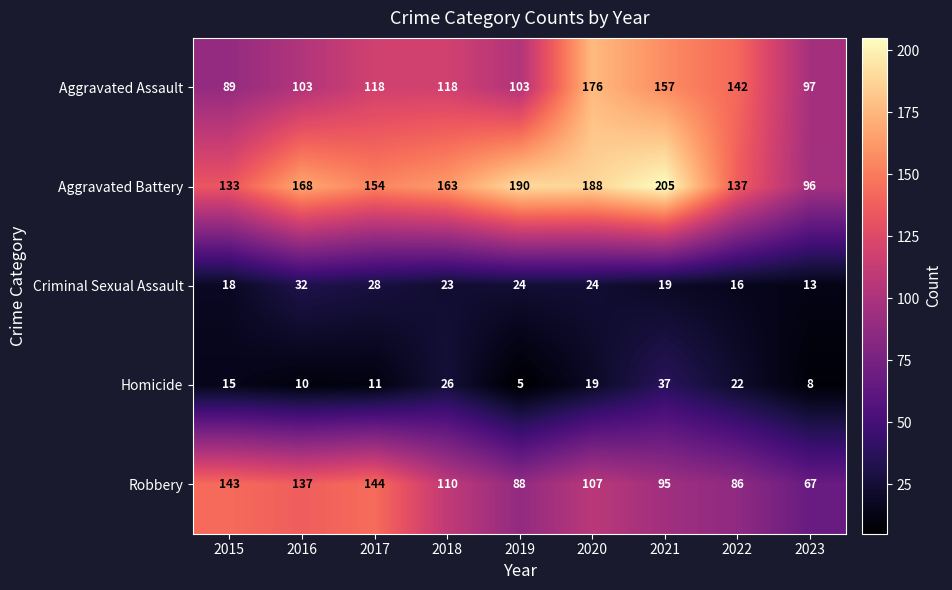

Is it true that Aggravated Assault equals 57 at 2022?

False